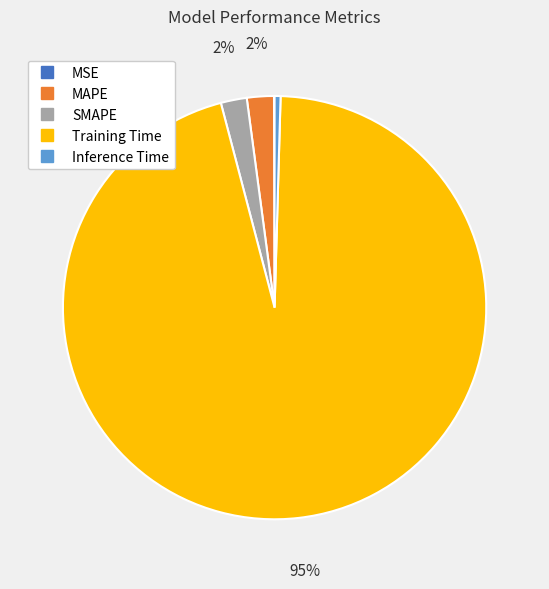

What is the largest slice in the pie chart?

Training Time